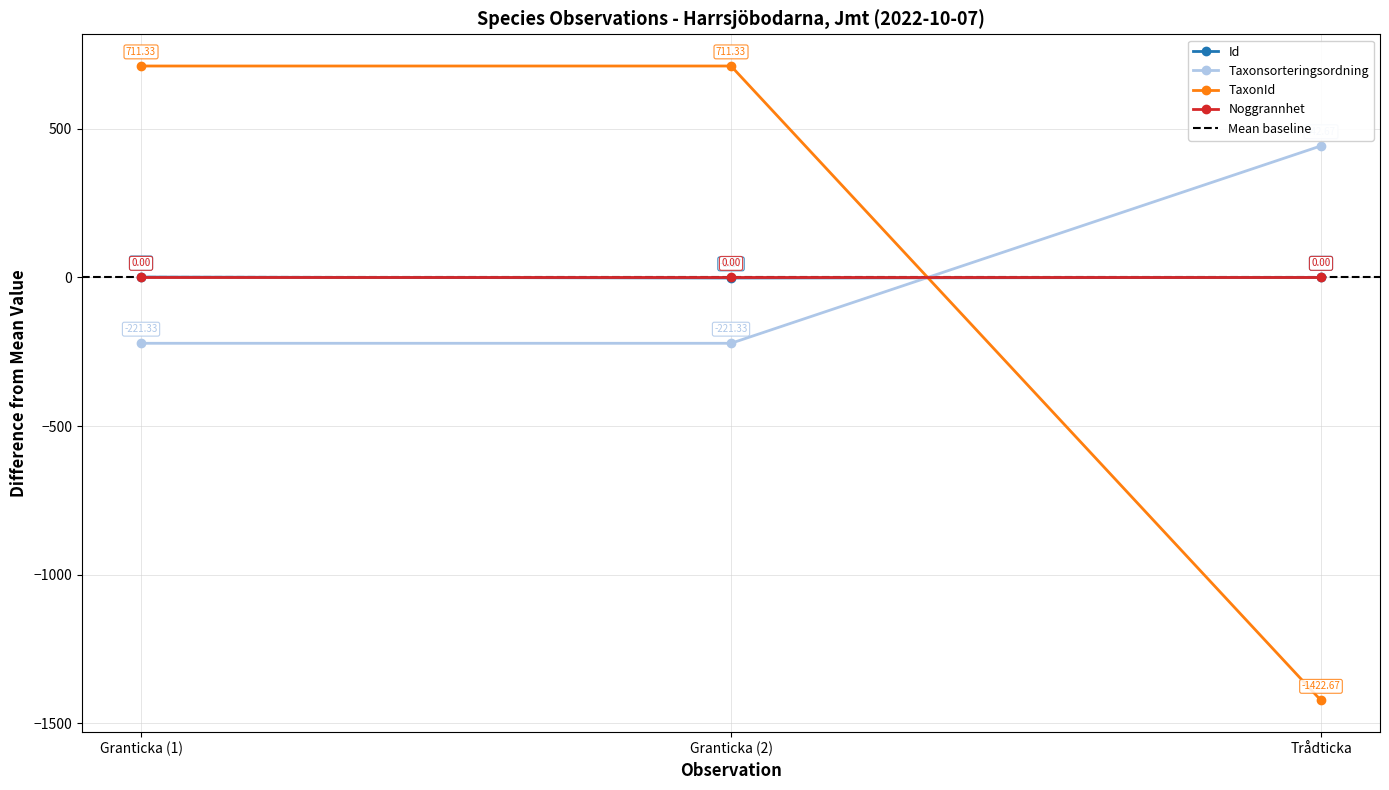

At which label does Taxonsorteringsordning first exceed -221?

Trådticka